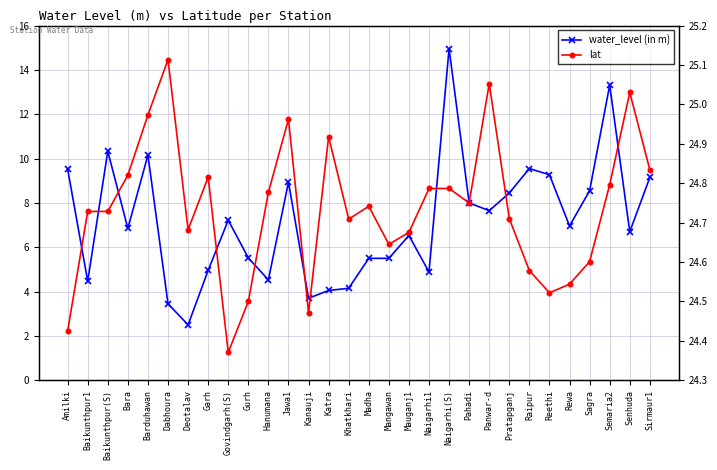

Reading right to left, list all the values displayed in this chart.

water_level (in m): 9.2	6.7	13.3	8.6	7.0	9.3	9.6	8.4	7.7	8.0	15.0	4.9	6.5	5.5	5.5	4.2	4.0	3.7	8.9	4.5	5.5	7.2	5.0	2.5	3.5	10.2	6.8	10.3	4.5	9.5
lat: 24.8	25.0	24.8	24.6	24.5	24.5	24.6	24.7	25.1	24.8	24.8	24.8	24.7	24.6	24.7	24.7	24.9	24.5	25.0	24.8	24.5	24.4	24.8	24.7	25.1	25.0	24.8	24.7	24.7	24.4